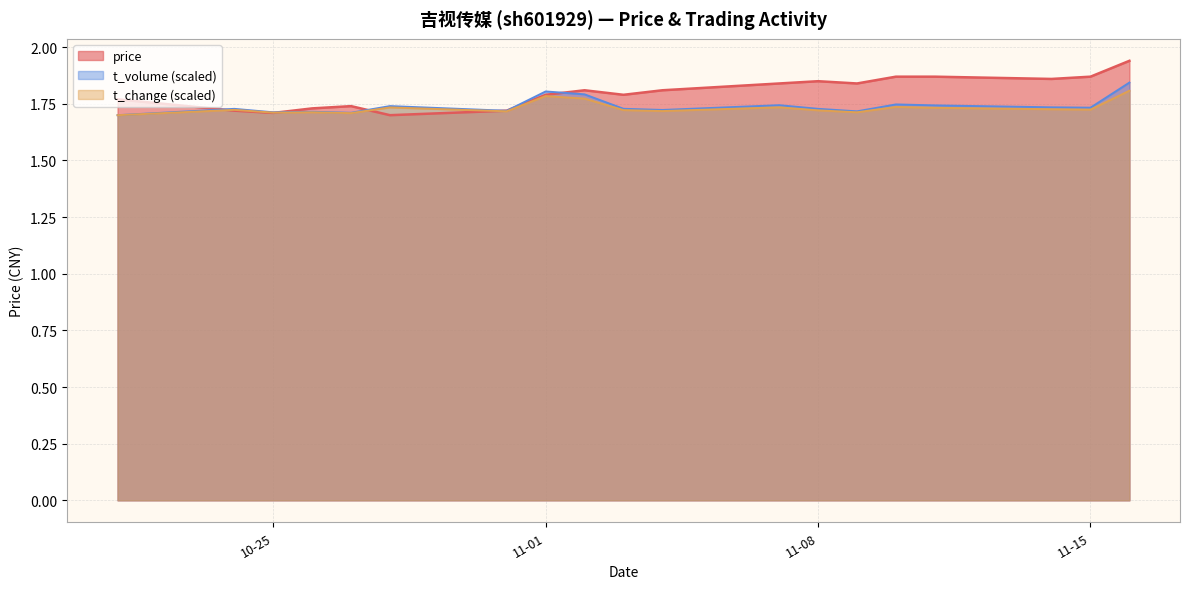

At which category is the sum across all series the highest?

2022-11-16